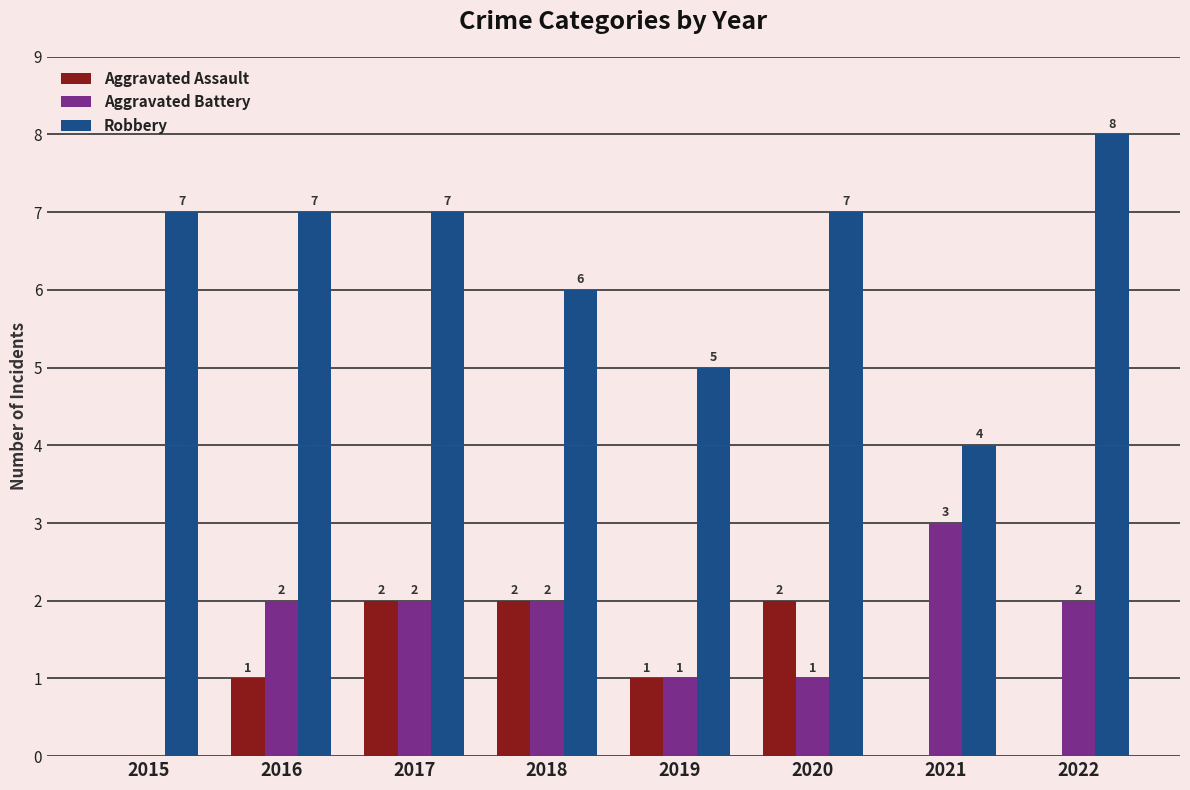

Is the value of Aggravated Assault at 2015 greater than the value of Aggravated Battery at 2021?

No